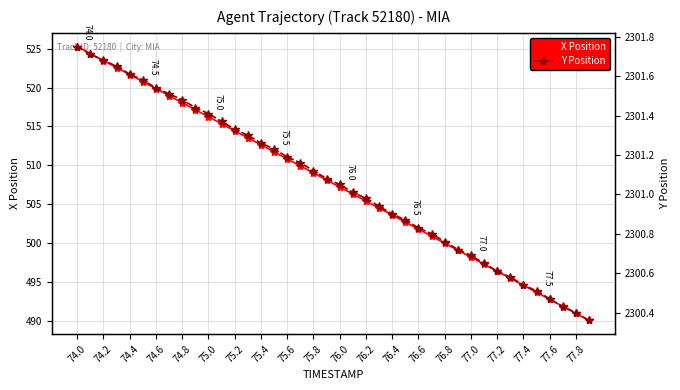

What is the difference between the maximum and minimum values in the X Position series?

35.2